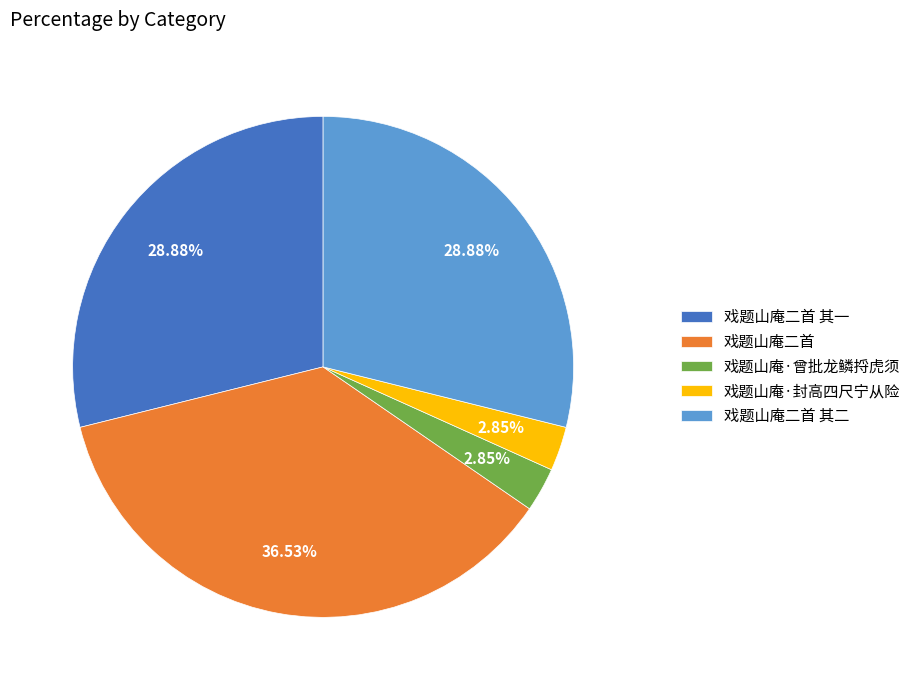

Which slice is the largest?

戏题山庵二首